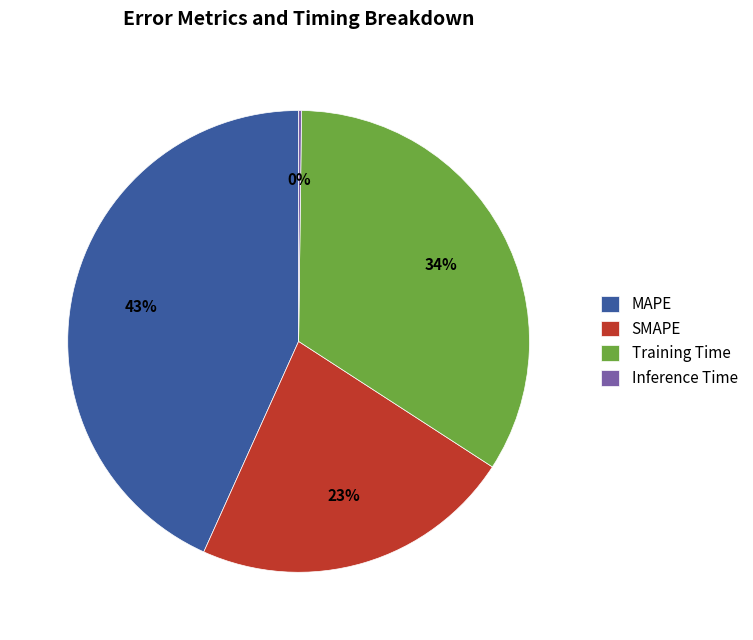

What percentage is the MAPE slice, to the nearest percent?

43%